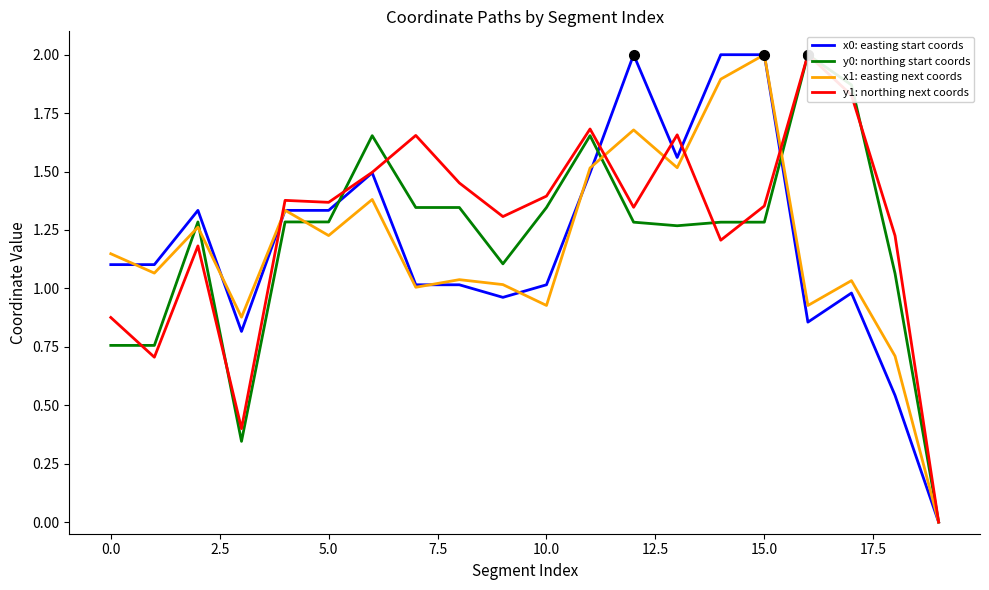

How many series are shown in this chart?

4